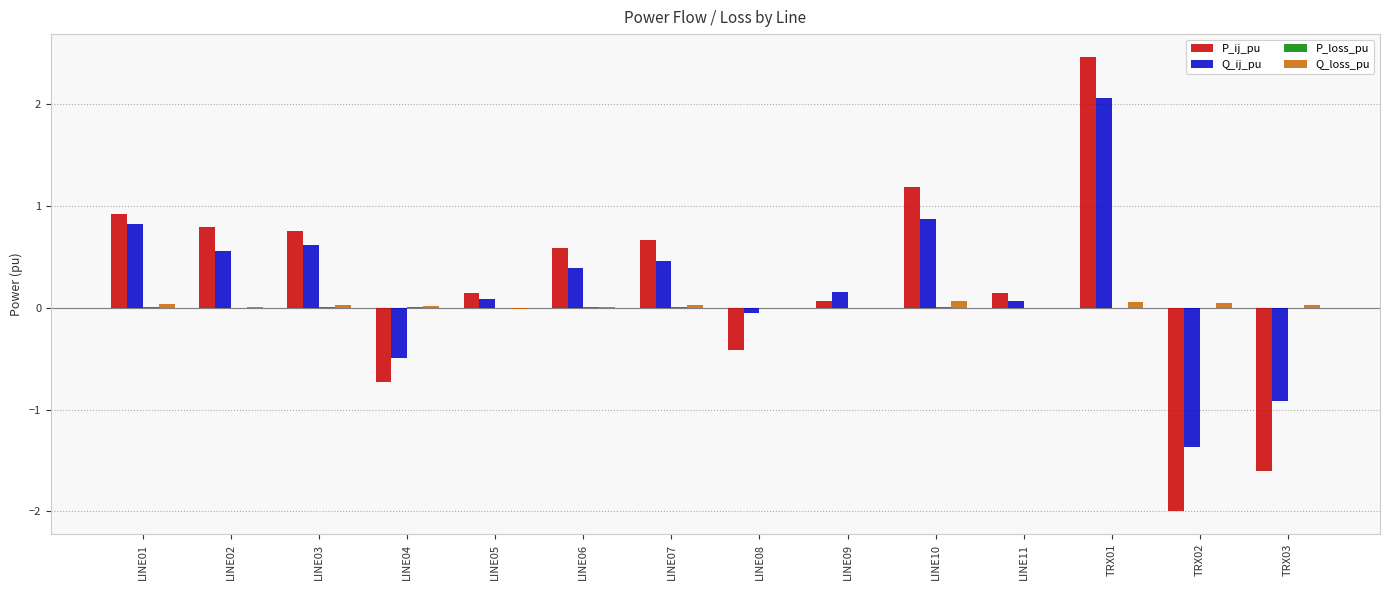

What is the sum of all Q_ij_pu values?

3.3